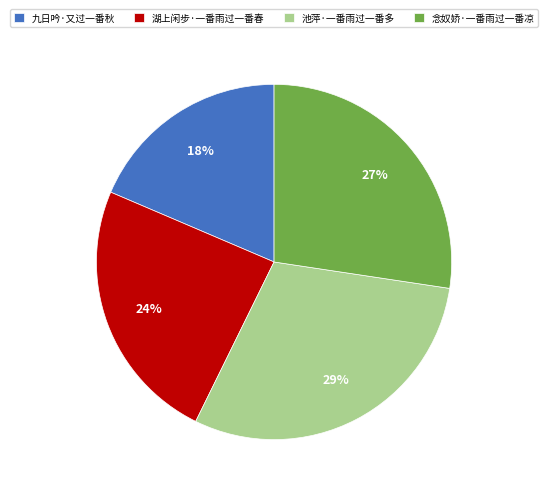

How many slices are in this pie chart?

4